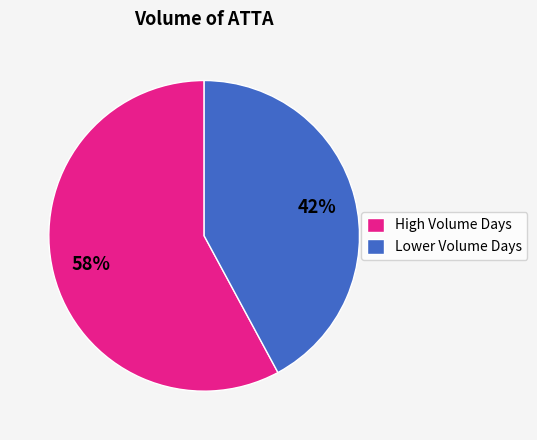

Count the number of slices in the pie.

2